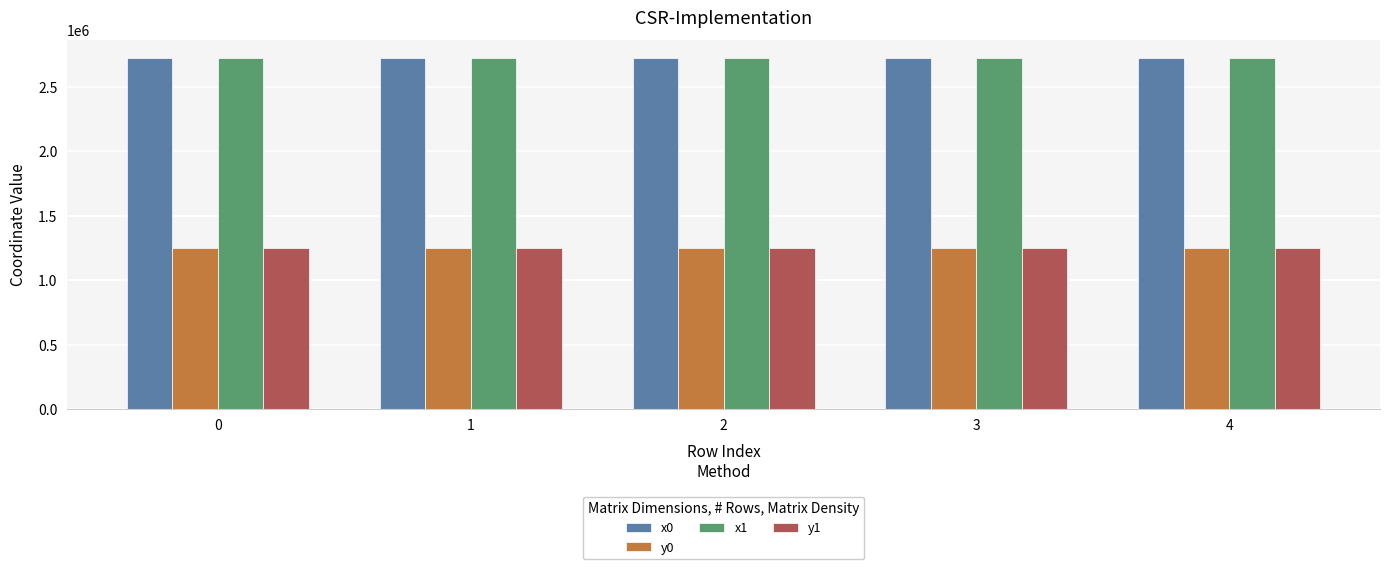

Is it true that y1 equals 1246889.4 at 2?

True